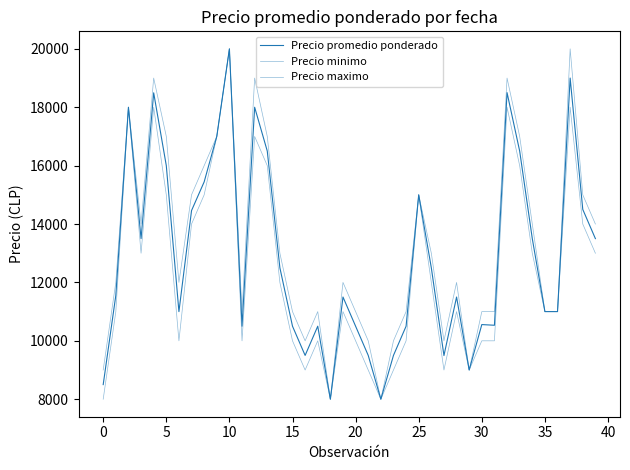

Is this an area chart (filled region under the line)?

No